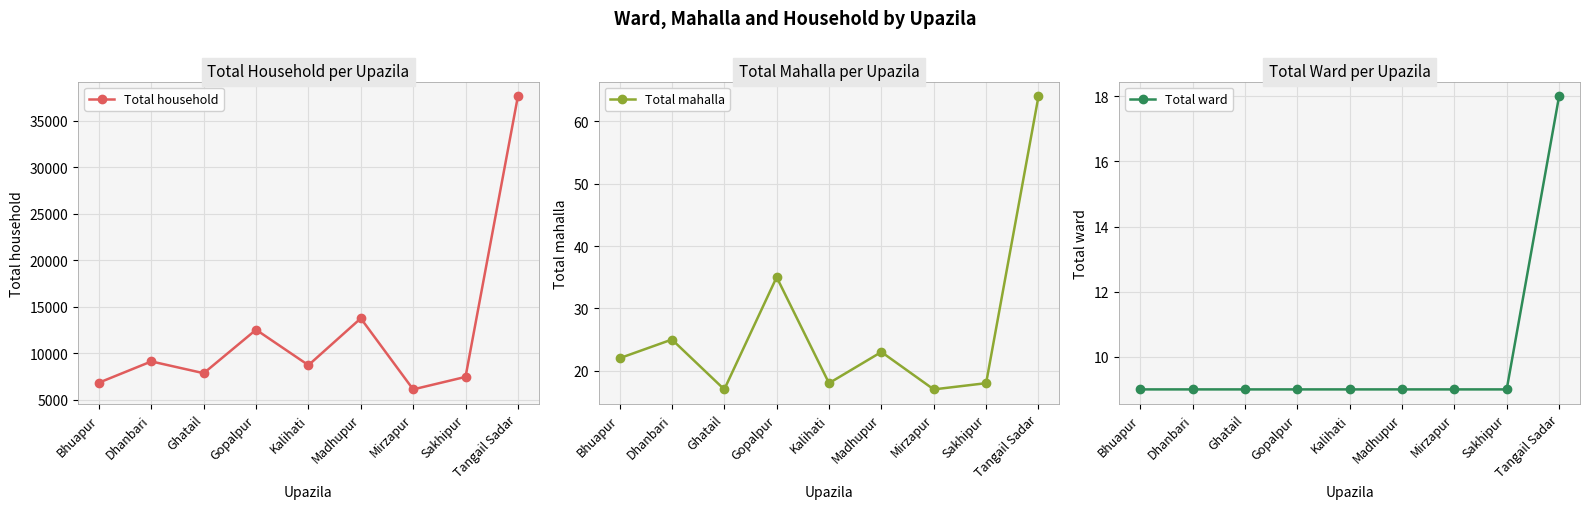

What is the value of the Total ward point at the 3rd from the left?

9